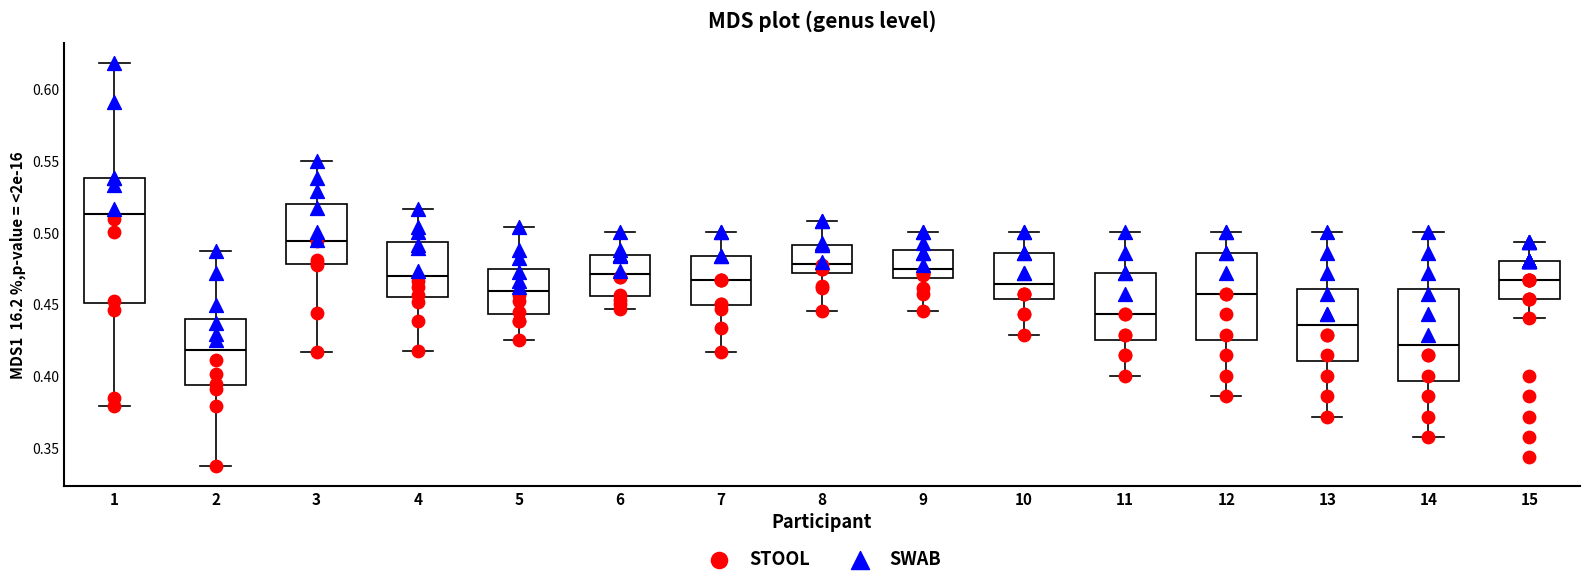

Reading left to right, read every box against the y-axis: the position of its median line, the range the box covers, and the ends of its whiskers. The values are not printed on the chart, so give them approximately, as read against the axis.

1: median 0.515, box 0.450 to 0.540, whiskers 0.380 to 0.620
2: median 0.420, box 0.395 to 0.440, whiskers 0.335 to 0.485
3: median 0.495, box 0.480 to 0.520, whiskers 0.415 to 0.550
4: median 0.470, box 0.455 to 0.495, whiskers 0.415 to 0.515
5: median 0.460, box 0.445 to 0.475, whiskers 0.425 to 0.505
6: median 0.470, box 0.455 to 0.485, whiskers 0.445 to 0.500
7: median 0.465, box 0.450 to 0.485, whiskers 0.415 to 0.500
8: median 0.480, box 0.470 to 0.490, whiskers 0.445 to 0.510
9: median 0.475, box 0.470 to 0.485, whiskers 0.445 to 0.500
10: median 0.465, box 0.455 to 0.485, whiskers 0.430 to 0.500
11: median 0.445, box 0.425 to 0.470, whiskers 0.400 to 0.500
12: median 0.455, box 0.425 to 0.485, whiskers 0.385 to 0.500
13: median 0.435, box 0.410 to 0.460, whiskers 0.370 to 0.500
14: median 0.420, box 0.395 to 0.460, whiskers 0.355 to 0.500
15: median 0.465, box 0.455 to 0.480, whiskers 0.440 to 0.495